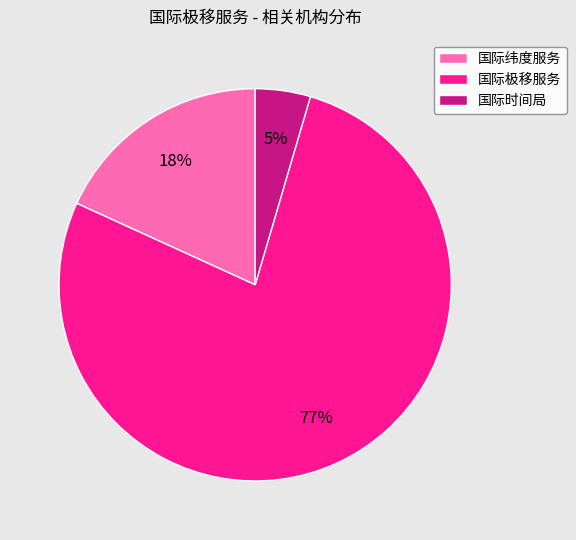

What is the smallest slice in the pie chart?

国际时间局